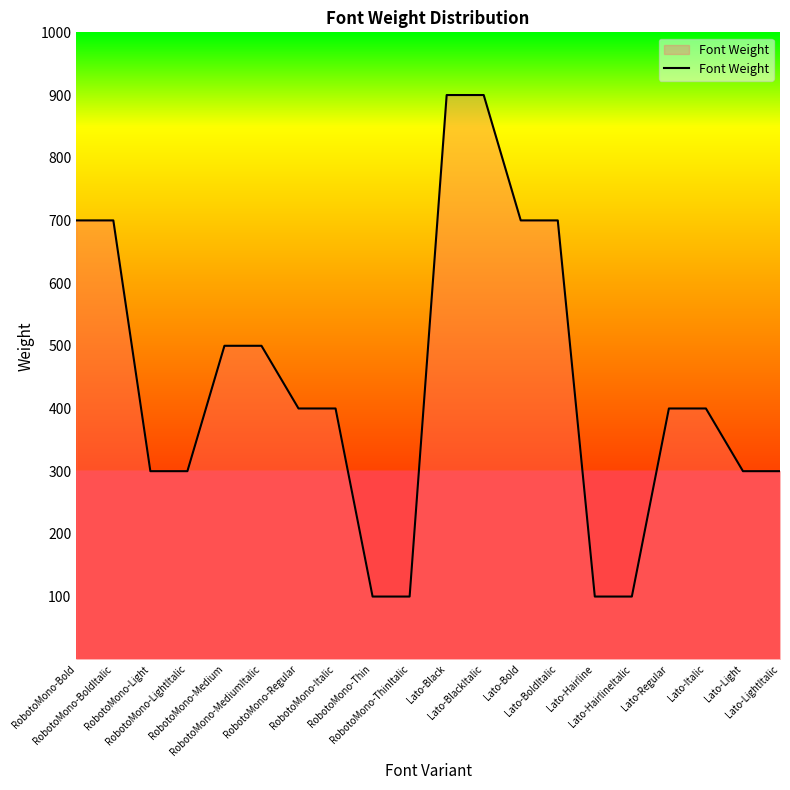

How many values are between 300 and 700?

14